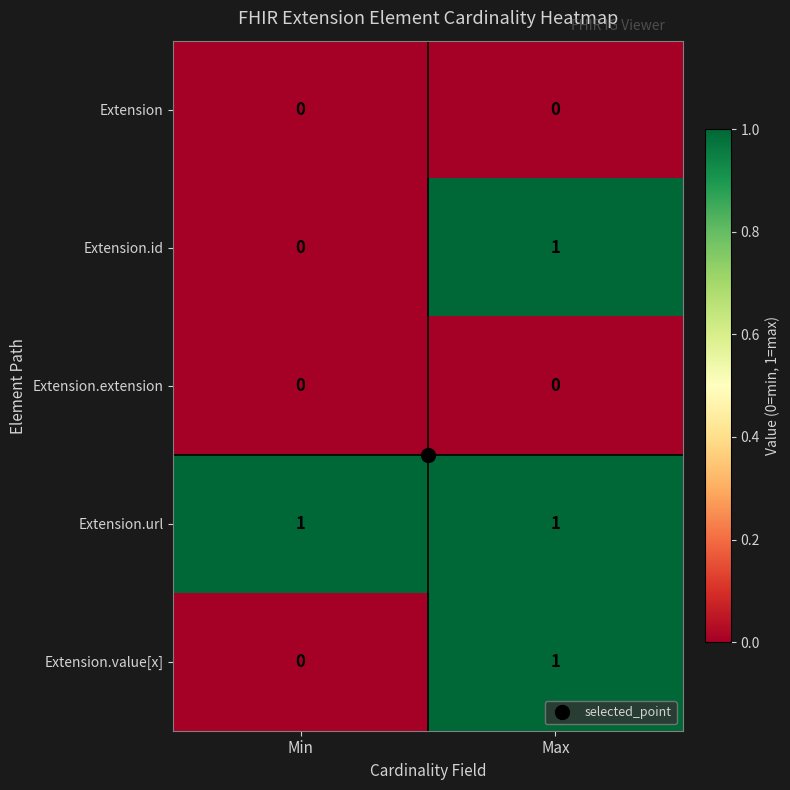

At which label does Extension.value[x] reach its minimum?

Min